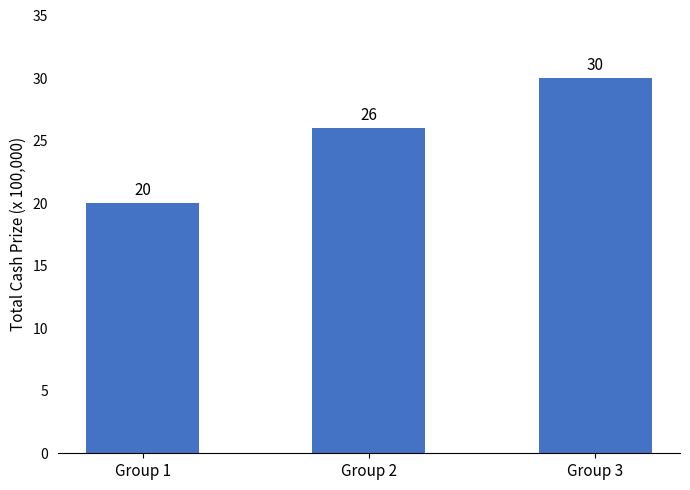

The value at Group 2 is 11. True or false?

False